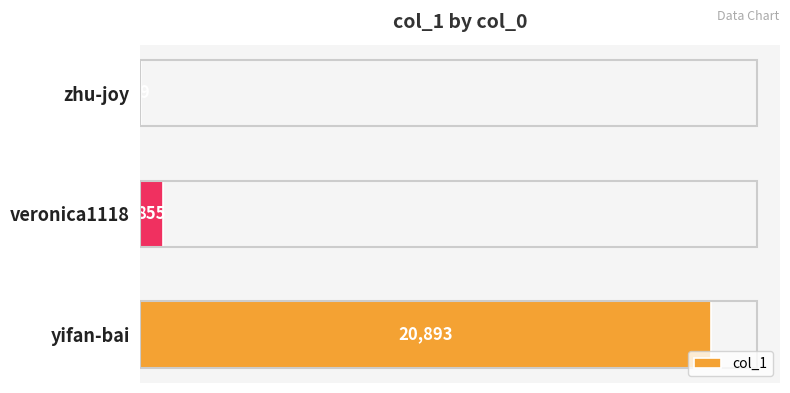

How many distinct data groups are displayed?

1